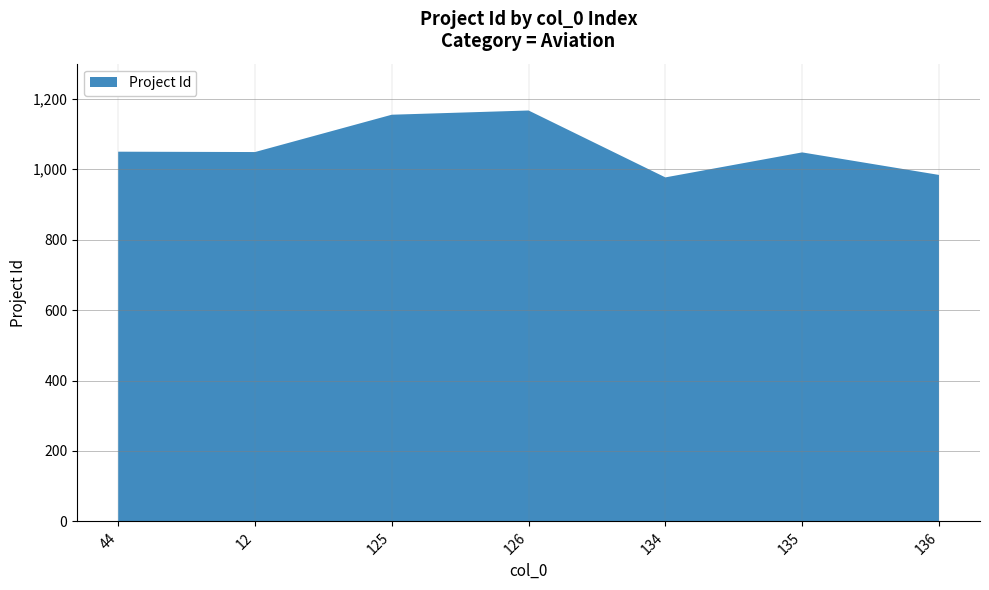

Reading left to right, extract all data points from this chart.

44=1050	12=1049	125=1155	126=1167	134=977	135=1048	136=984